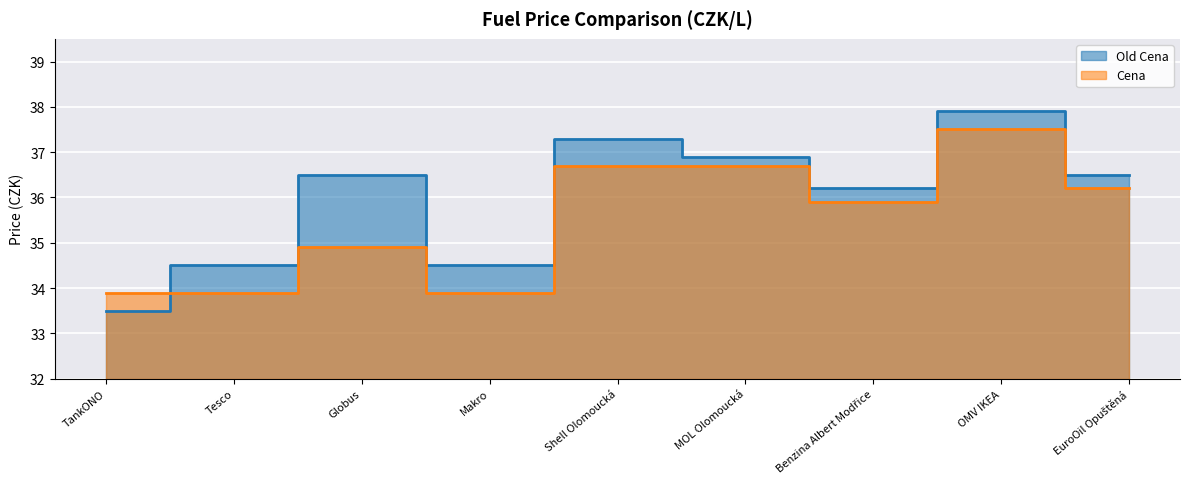

What is the minimum value shown in the chart?

33.5